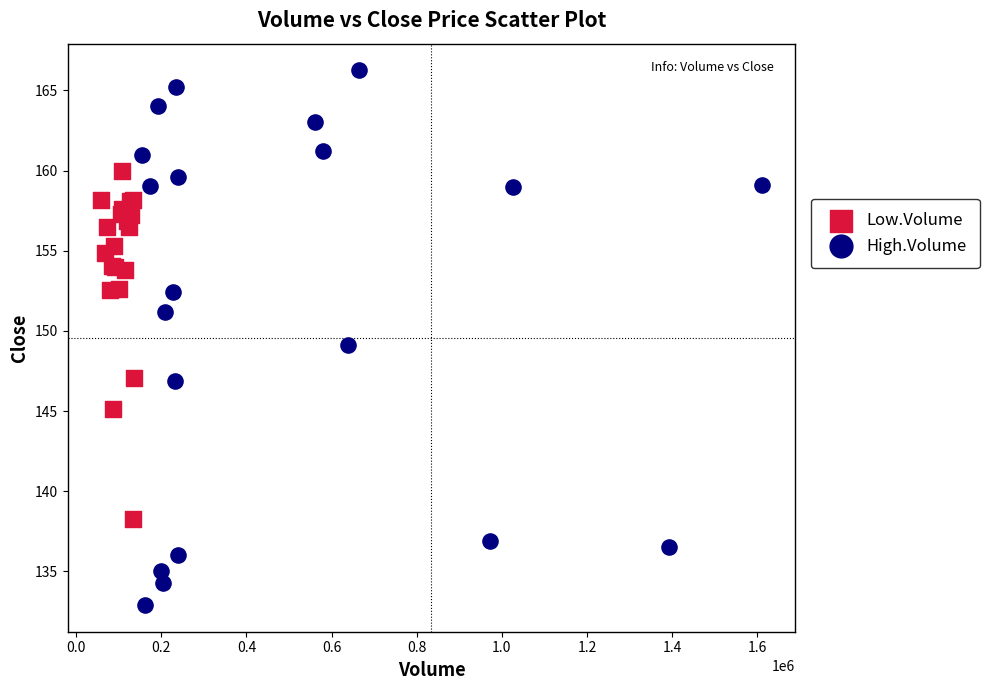

What are all the series names shown in the legend?

Low.Volume, High.Volume